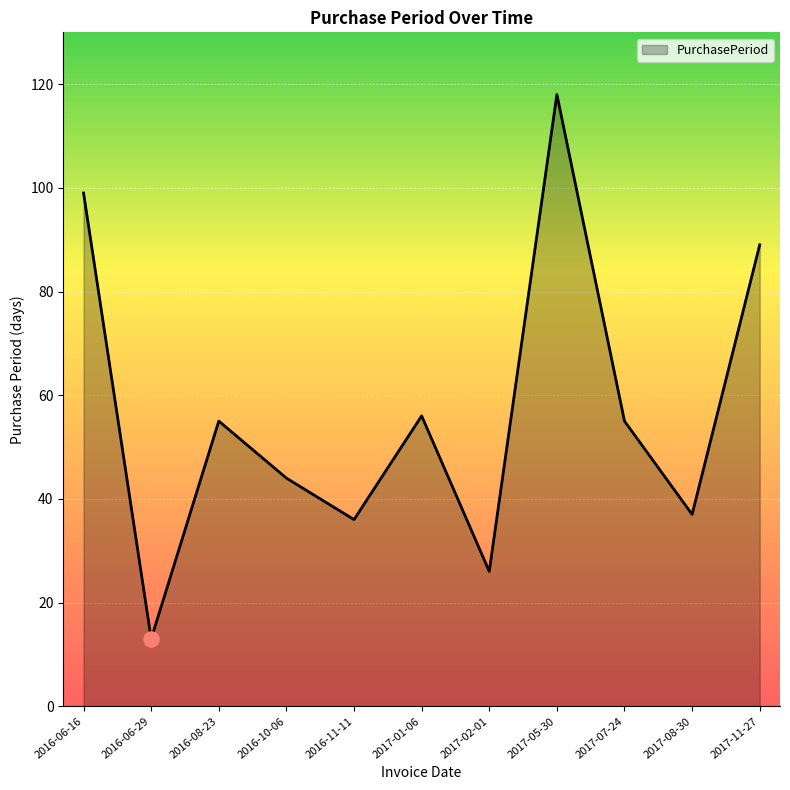

Approximately how many times larger is the value at 2016-06-29 compared to 2017-02-01?

0.5